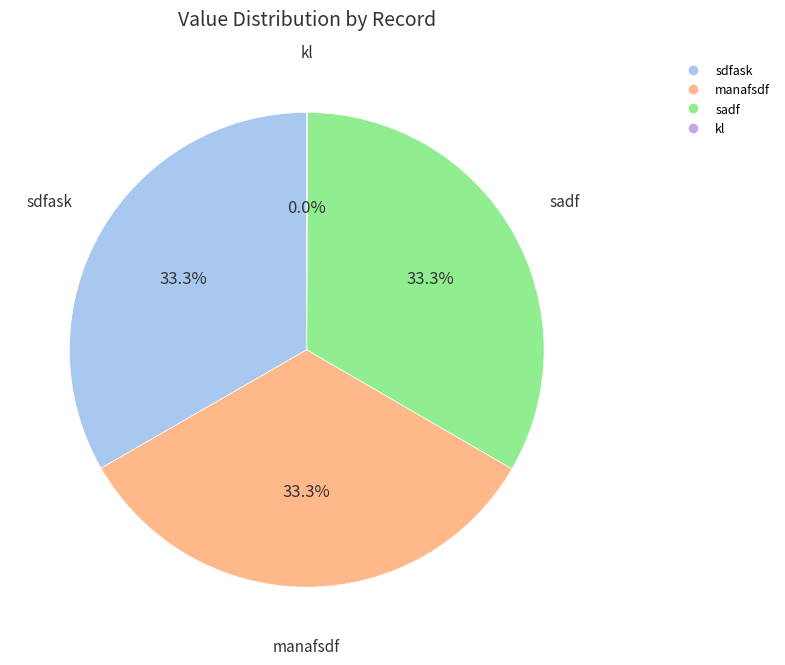

Do sadf and sdfask together represent more than half of the pie?

Yes